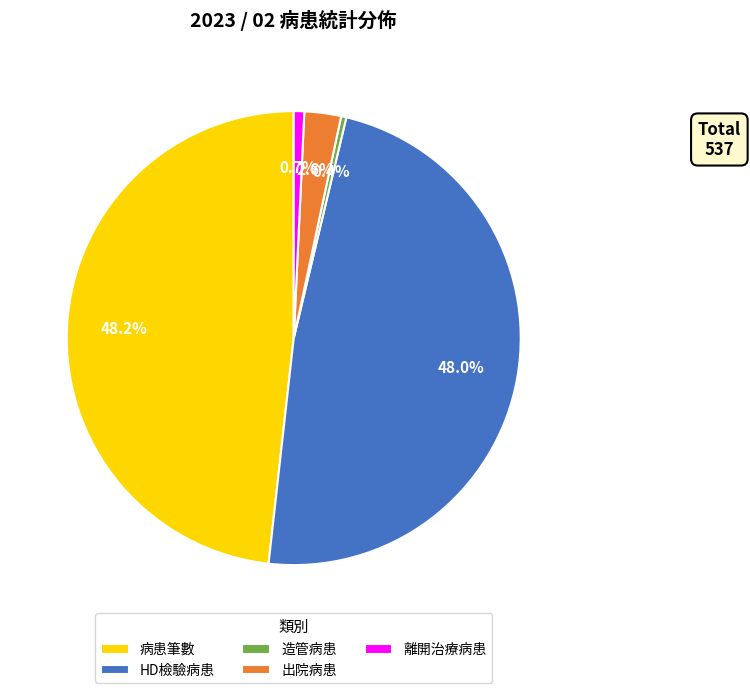

Does 造管病患 represent more than half of the total?

No